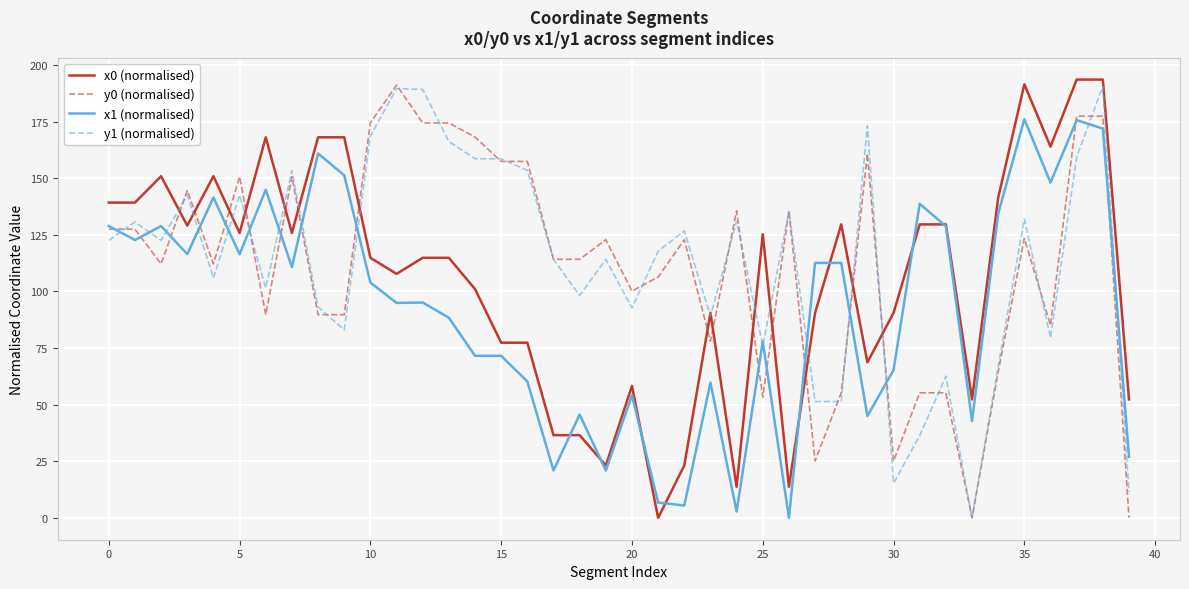

What is the maximum value shown in the chart?

193.6